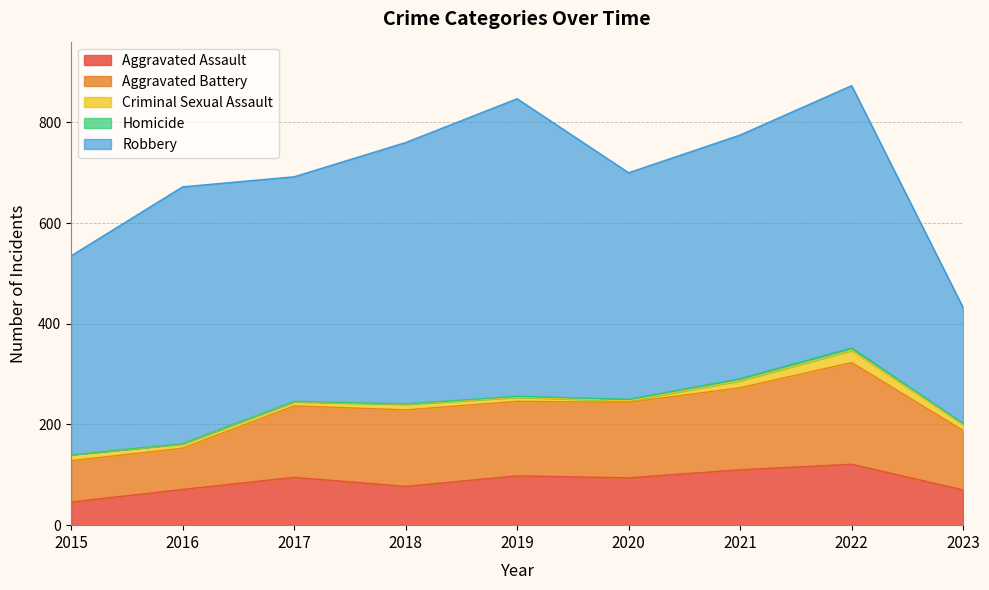

True or false: Aggravated Assault and Robbery cross at least once.

False